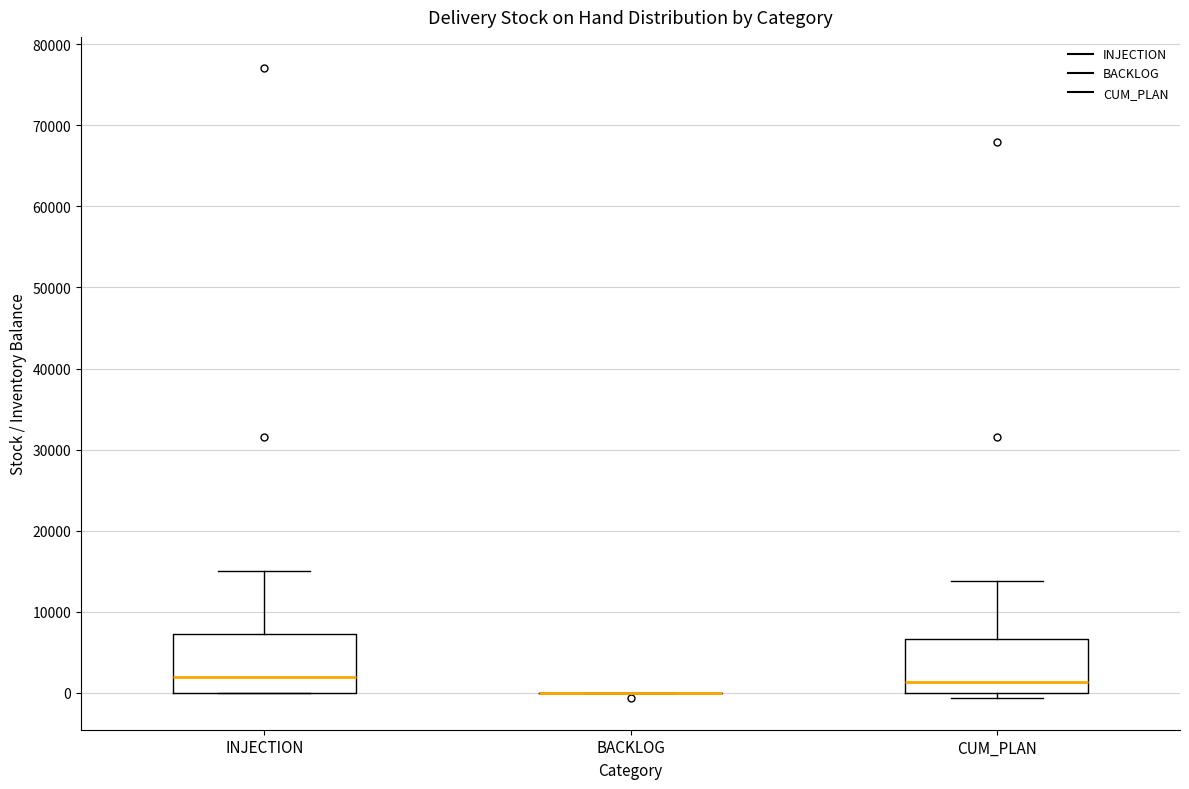

Reading left to right, read every box against the y-axis: the position of its median line, the range the box covers, and the ends of its whiskers. The values are not printed on the chart, so give them approximately, as read against the axis.

INJECTION: median 2000, box 0 to 7000, whiskers 0 to 15000
BACKLOG: box collapsed to a line at 0, whiskers 0 to 0
CUM_PLAN: median 1000, box 0 to 7000, whiskers -1000 to 14000